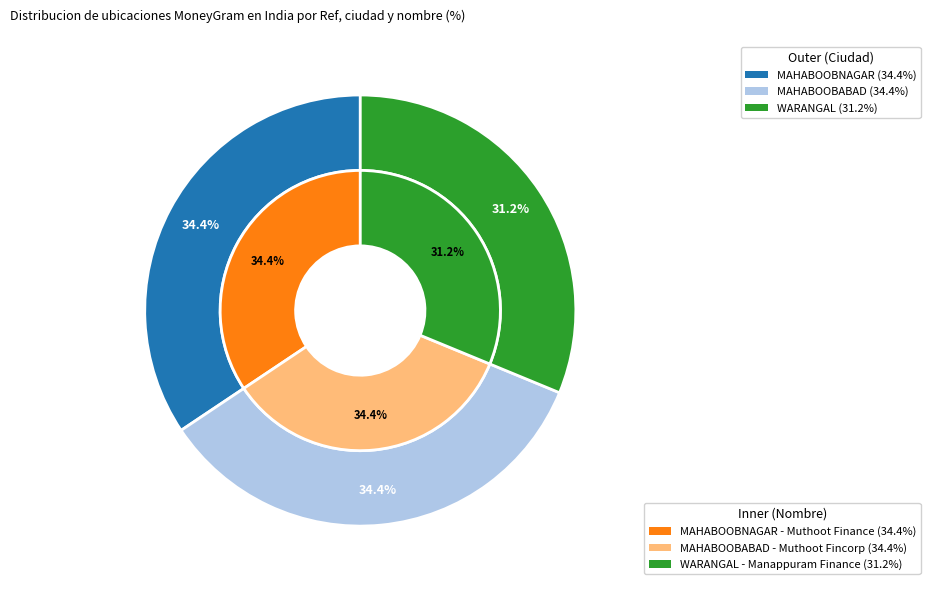

What portion of the pie excludes MANAPPURAM FINANCE - #1658 - WARANGAL?

68.8%